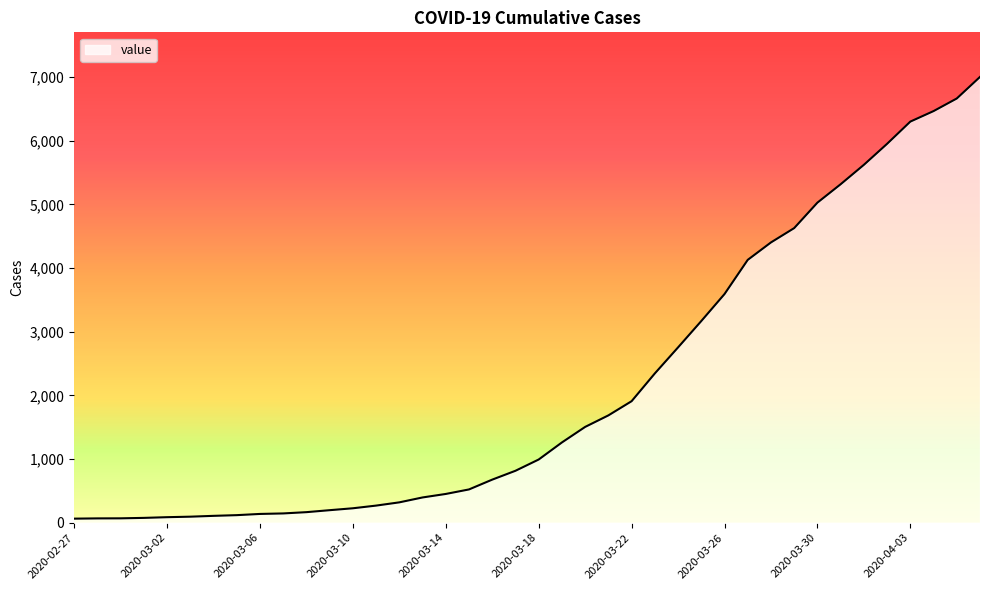

What is the maximum value shown in the chart?

7003